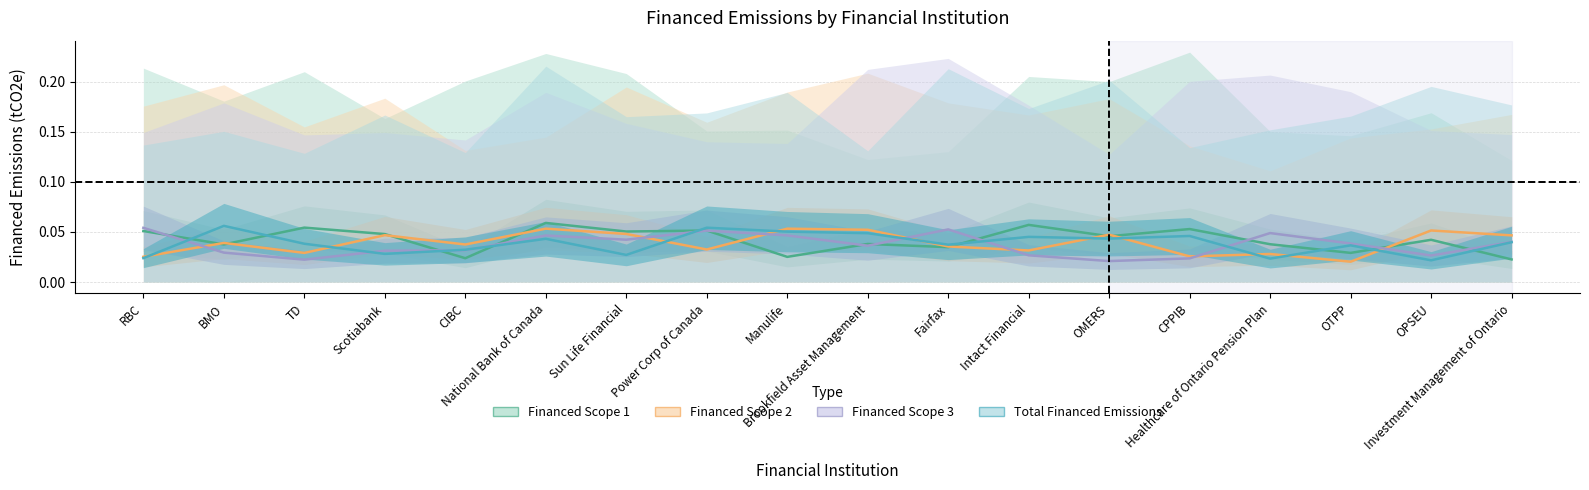

After their last crossing, which series has the higher values: Total Financed Emissions or Financed Scope 1?

Total Financed Emissions